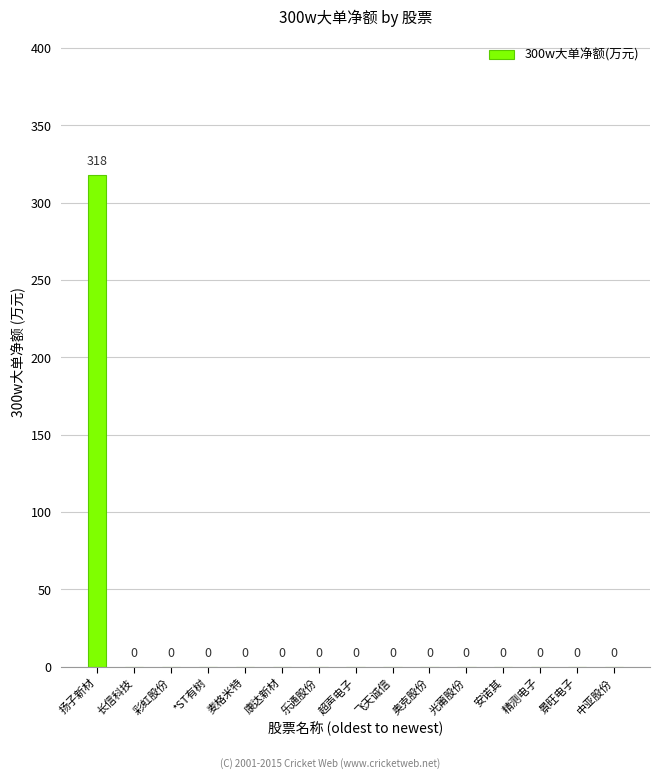

Which has a higher value, 扬子新材 or 安诺其?

扬子新材